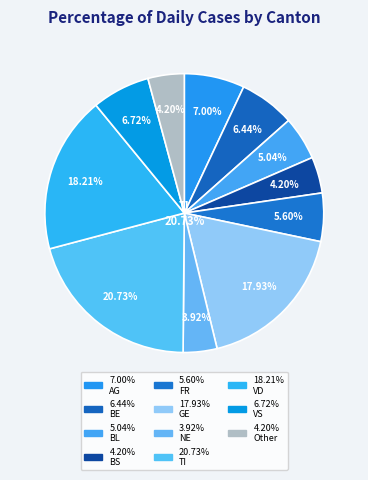

What percentage is NOT represented by VD?

81.8%